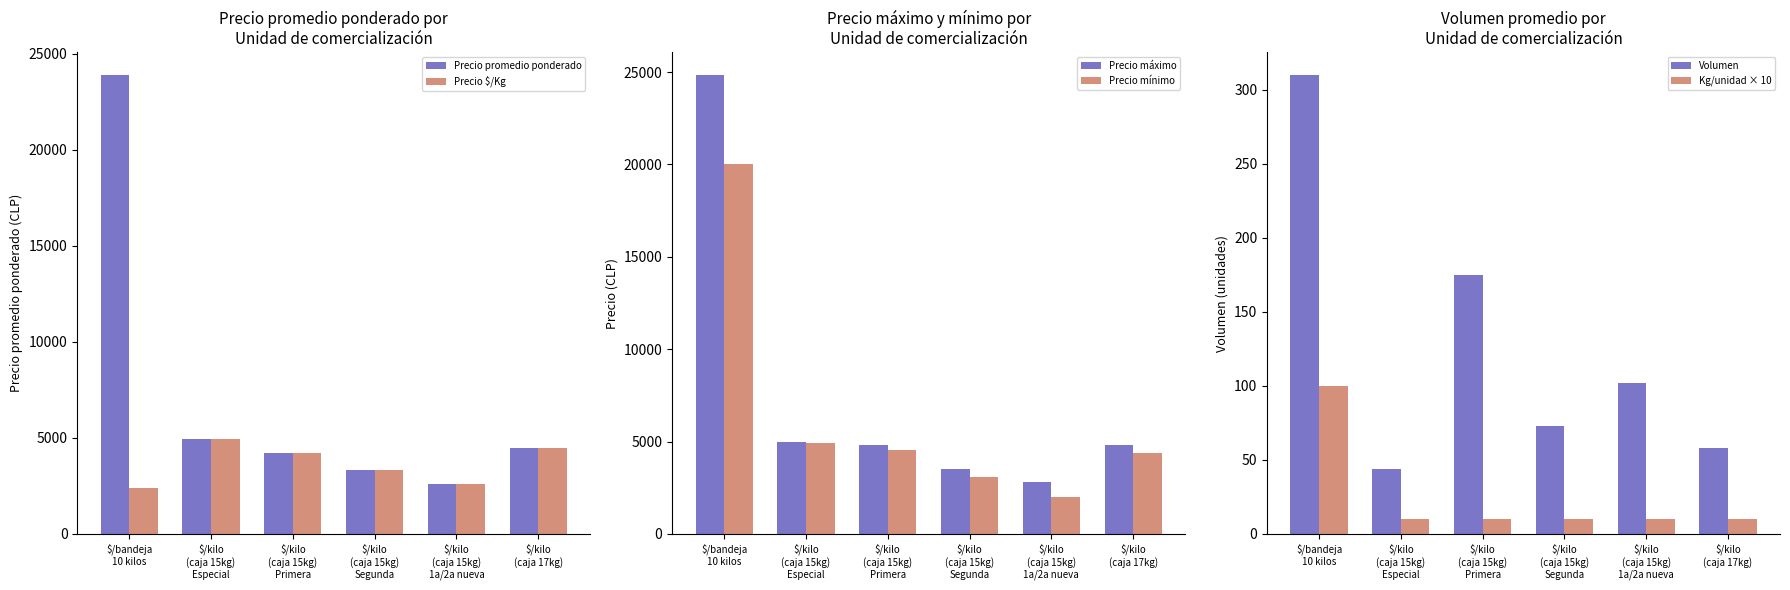

What is the label of the 1st bar from the left?

$/bandeja
10 kilos